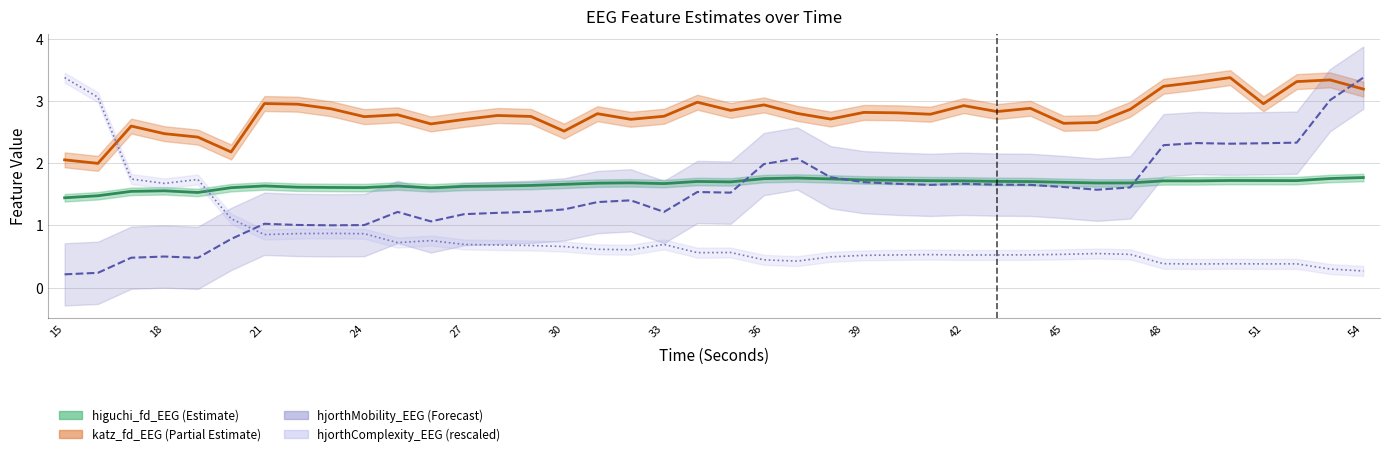

Which series has the largest range (max minus min)?

hjorthMobility_EEG